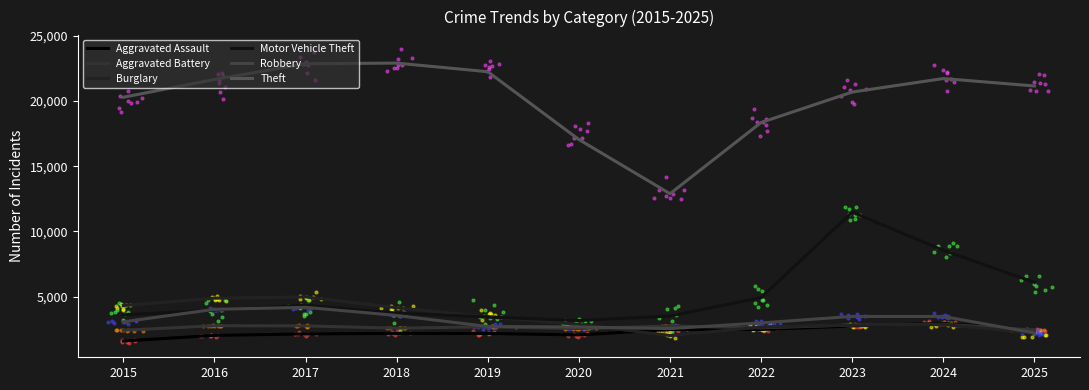

What are all the series names shown in the legend?

Aggravated Assault, Aggravated Battery, Burglary, Motor Vehicle Theft, Robbery, Theft